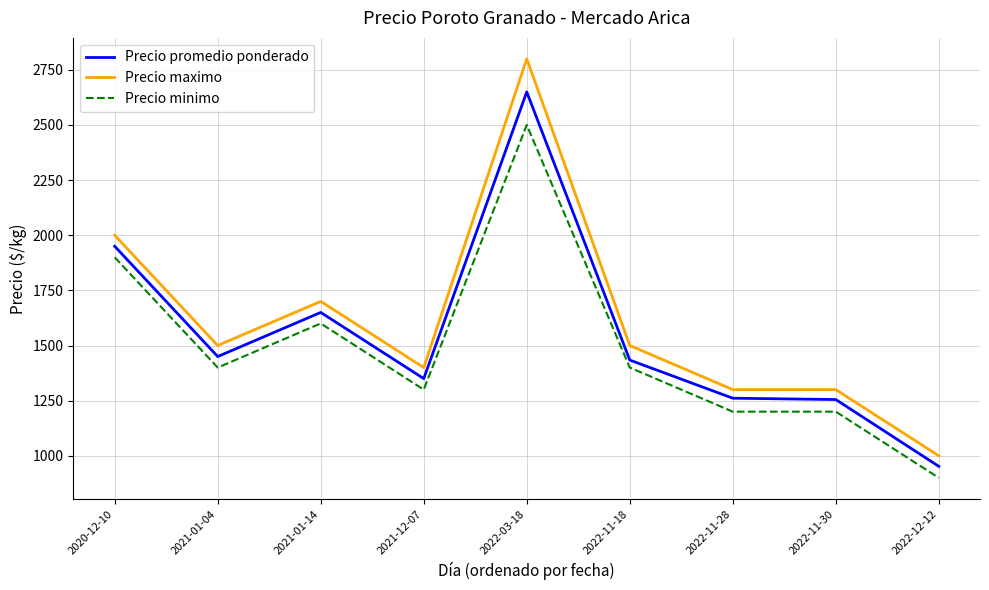

What is the difference between the maximum and minimum values in the Precio maximo series?

1800